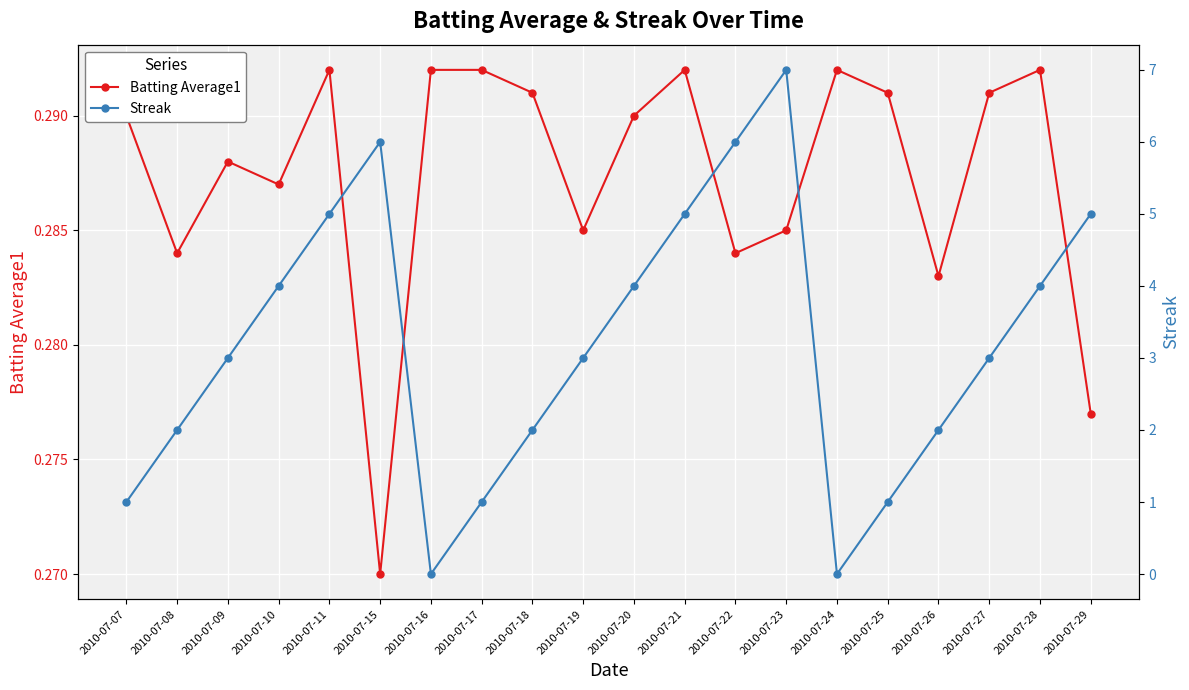

Reading left to right, list all the values displayed in this chart.

Batting Average1: 2010-07-07=0.3	2010-07-08=0.3	2010-07-09=0.3	2010-07-10=0.3	2010-07-11=0.3	2010-07-15=0.3	2010-07-16=0.3	2010-07-17=0.3	2010-07-18=0.3	2010-07-19=0.3	2010-07-20=0.3	2010-07-21=0.3	2010-07-22=0.3	2010-07-23=0.3	2010-07-24=0.3	2010-07-25=0.3	2010-07-26=0.3	2010-07-27=0.3	2010-07-28=0.3	2010-07-29=0.3
Streak: 2010-07-07=1.0	2010-07-08=2.0	2010-07-09=3.0	2010-07-10=4.0	2010-07-11=5.0	2010-07-15=6.0	2010-07-16=0.0	2010-07-17=1.0	2010-07-18=2.0	2010-07-19=3.0	2010-07-20=4.0	2010-07-21=5.0	2010-07-22=6.0	2010-07-23=7.0	2010-07-24=0.0	2010-07-25=1.0	2010-07-26=2.0	2010-07-27=3.0	2010-07-28=4.0	2010-07-29=5.0